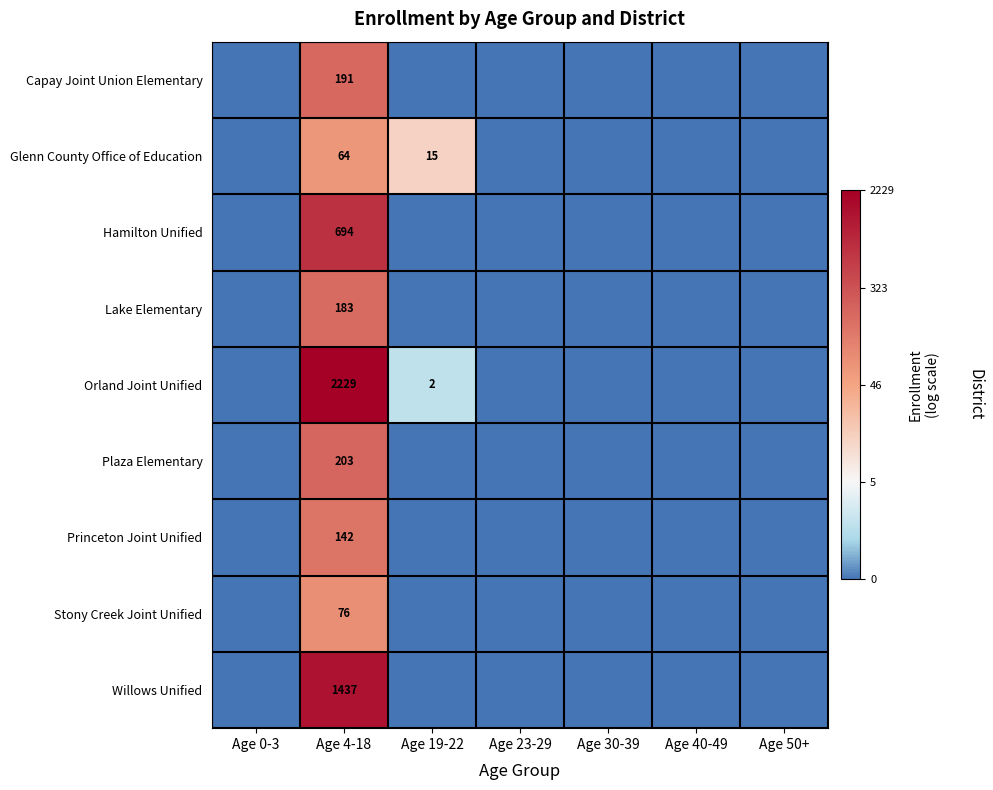

True or false: Princeton Joint Unified has a value of 142 at Age 4-18.

True